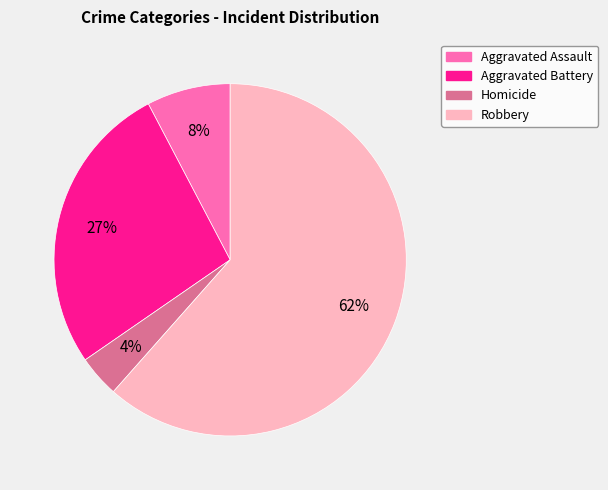

What percentage is the Homicide slice, to the nearest percent?

4%